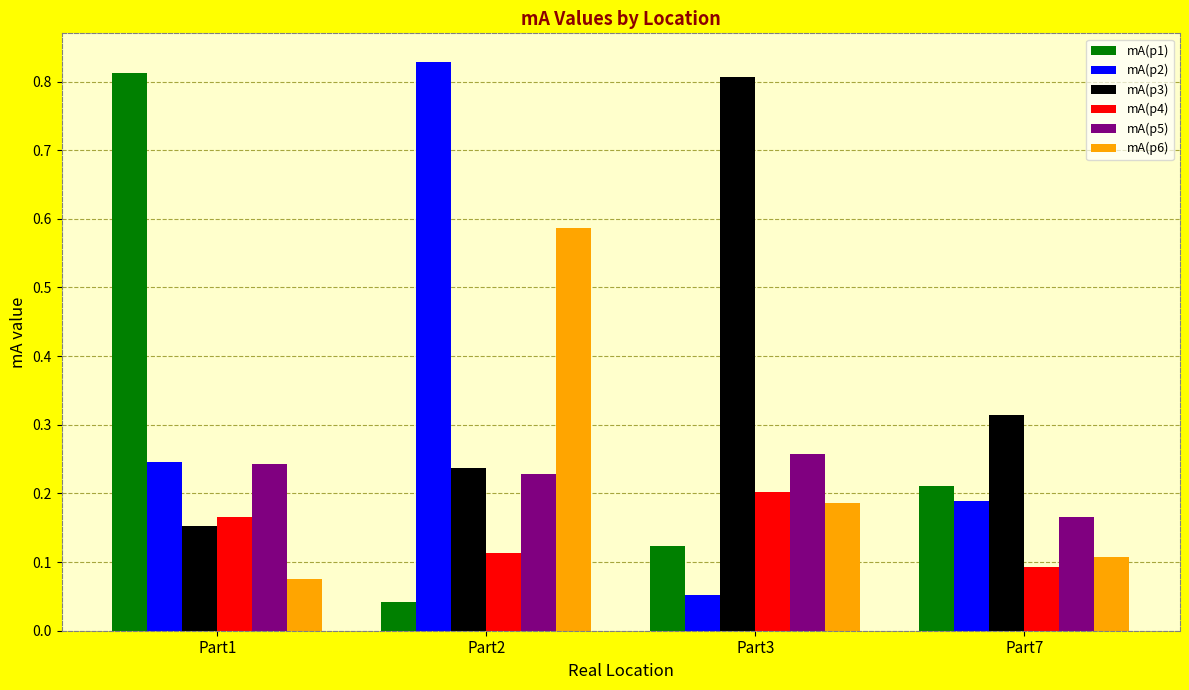

How many bars are there in each group?

6